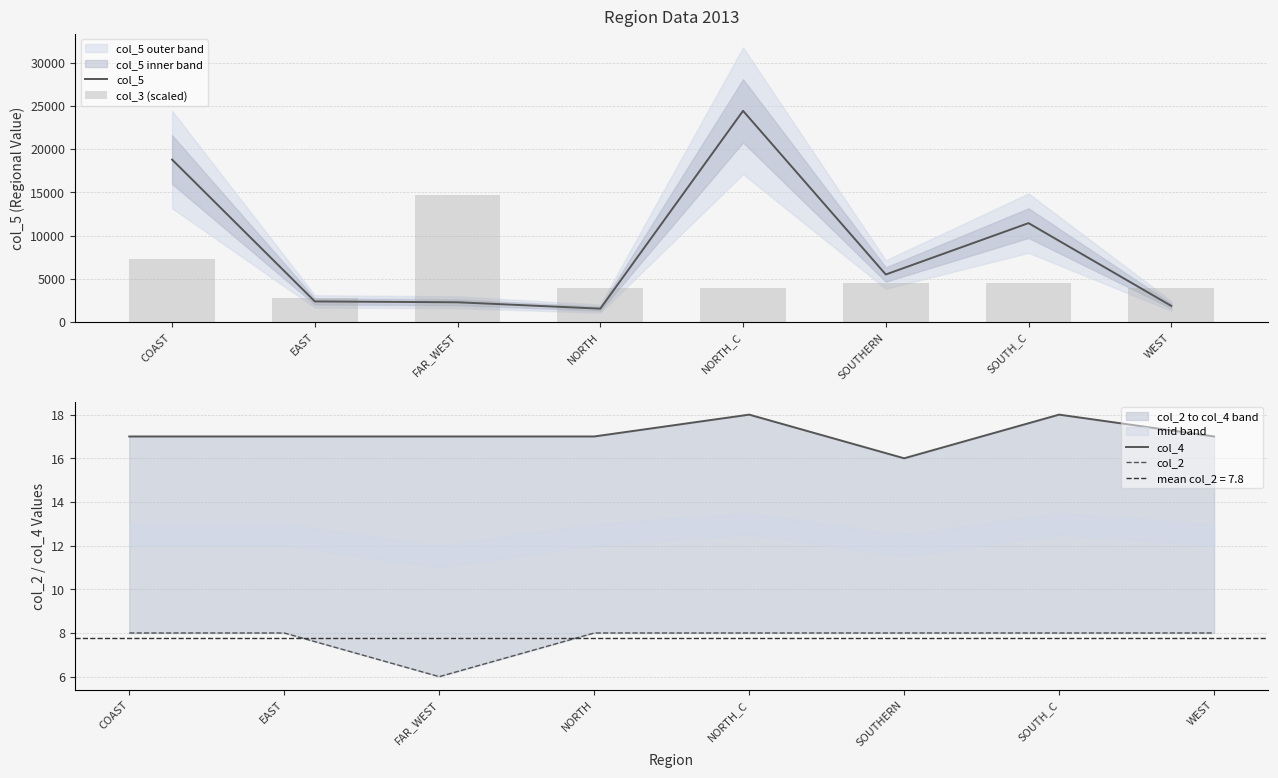

What is the value of the col_3 (scaled) bar at the 6th from the left?

4507.5